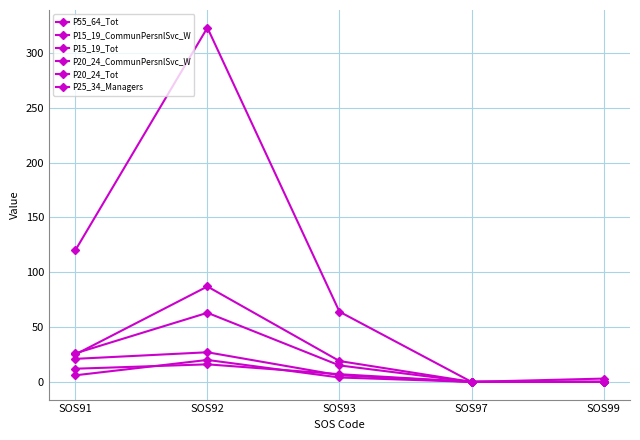

Rank the series by their maximum value, from lowest to highest.

P25_34_Managers, P20_24_CommunPersnlSvc_W, P15_19_CommunPersnlSvc_W, P15_19_Tot, P20_24_Tot, P55_64_Tot